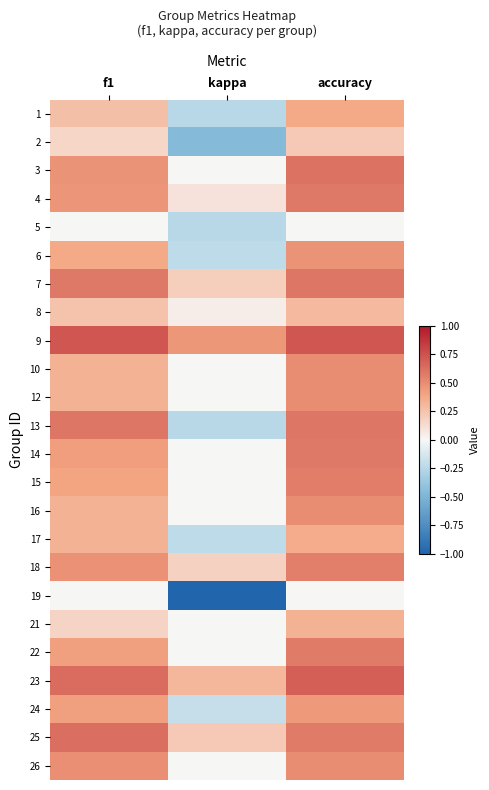

How many distinct data groups are displayed?

24